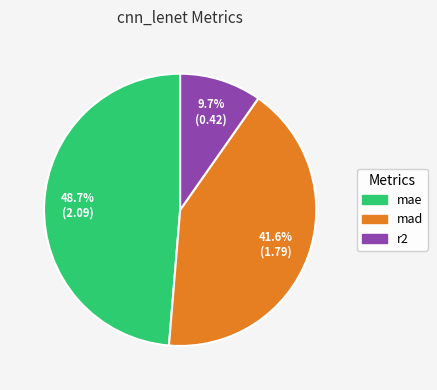

Does mad represent more than half of the total?

No